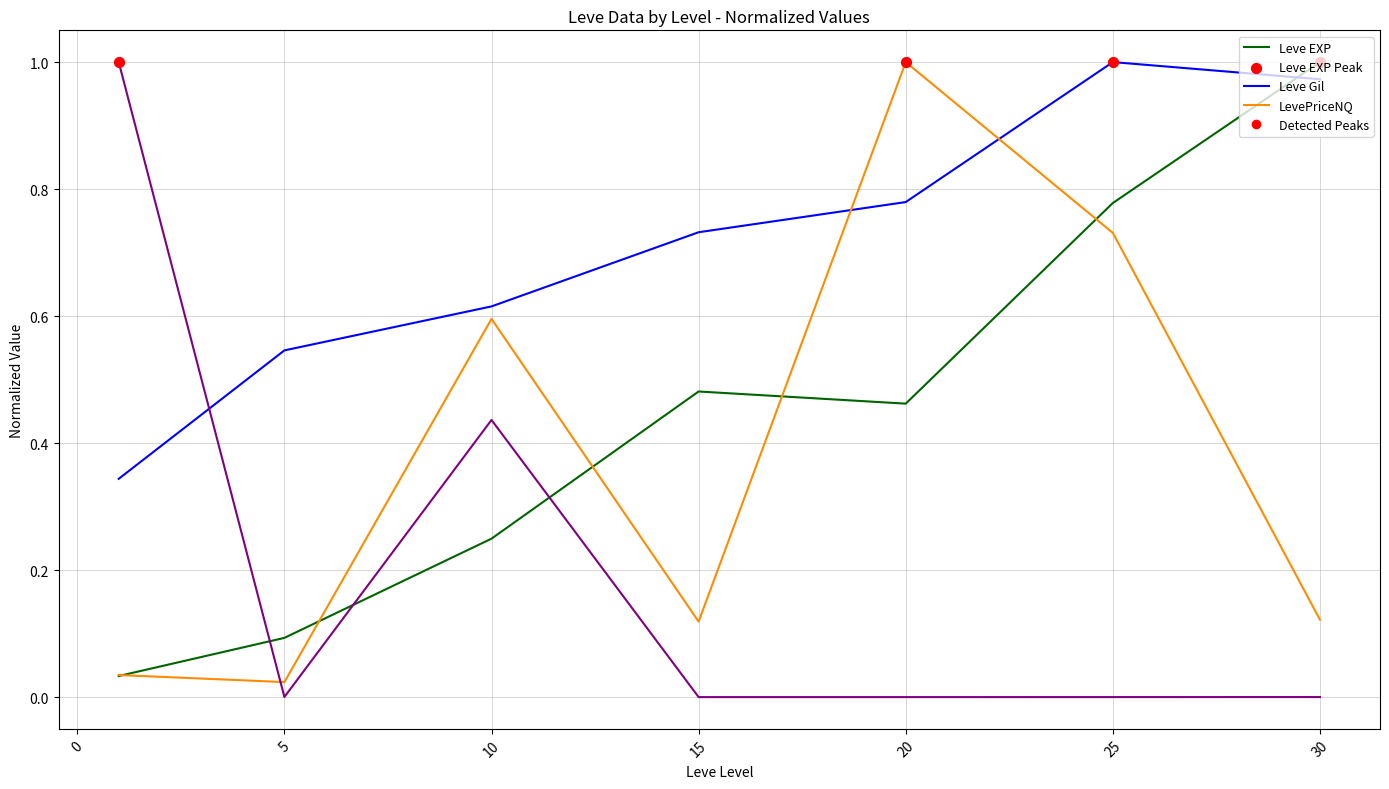

How many lines are shown in the chart?

4